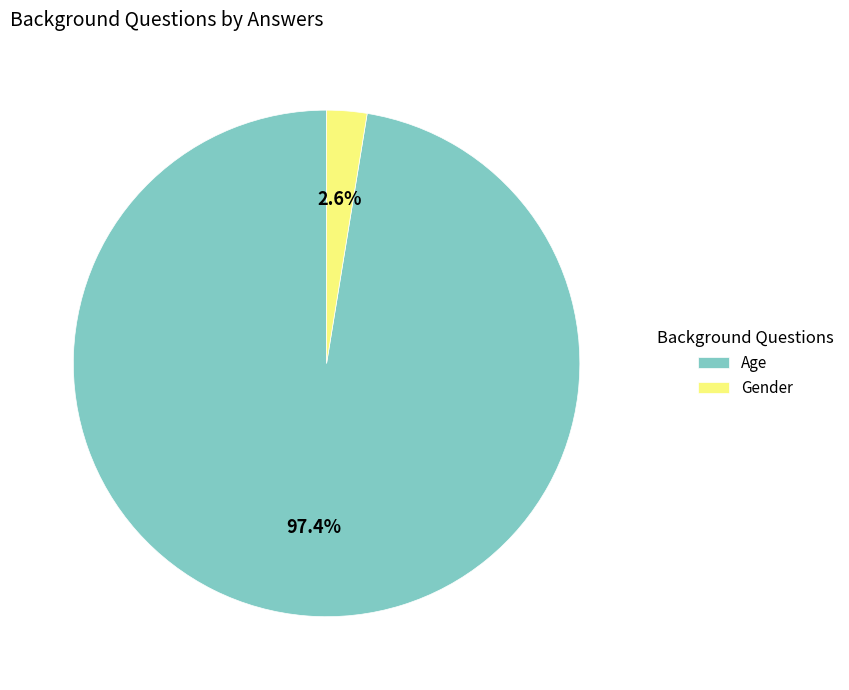

Which has a higher value, Gender or Age?

Age